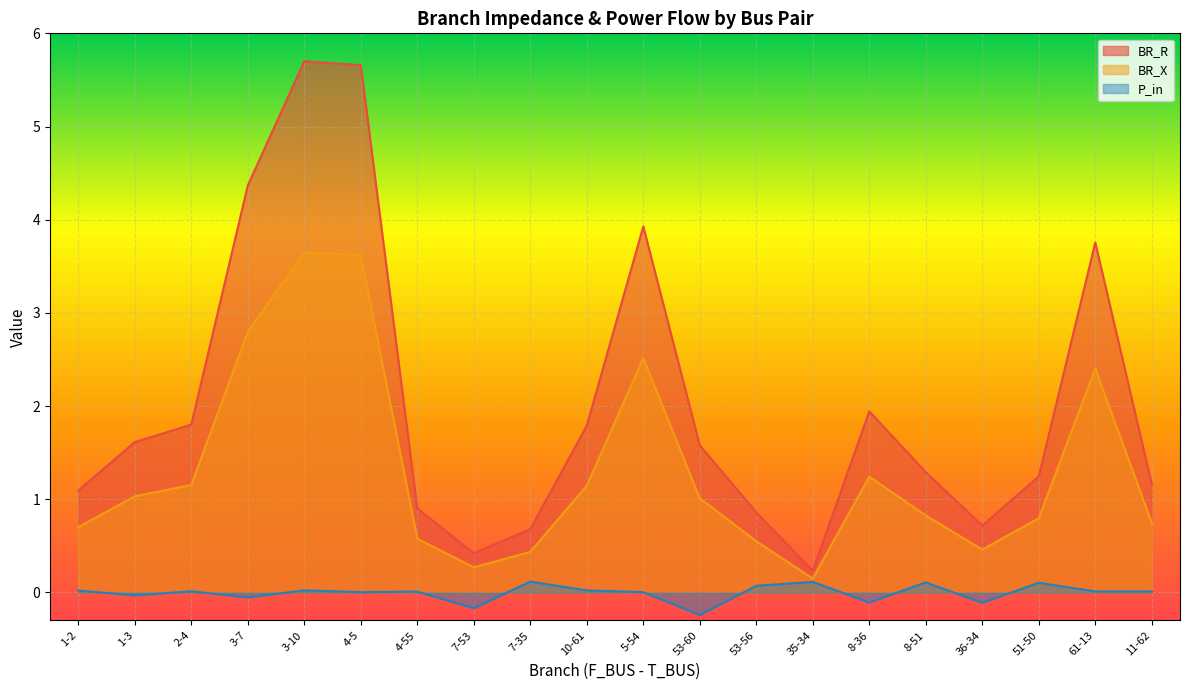

What is the sum of all BR_X values?

26.1